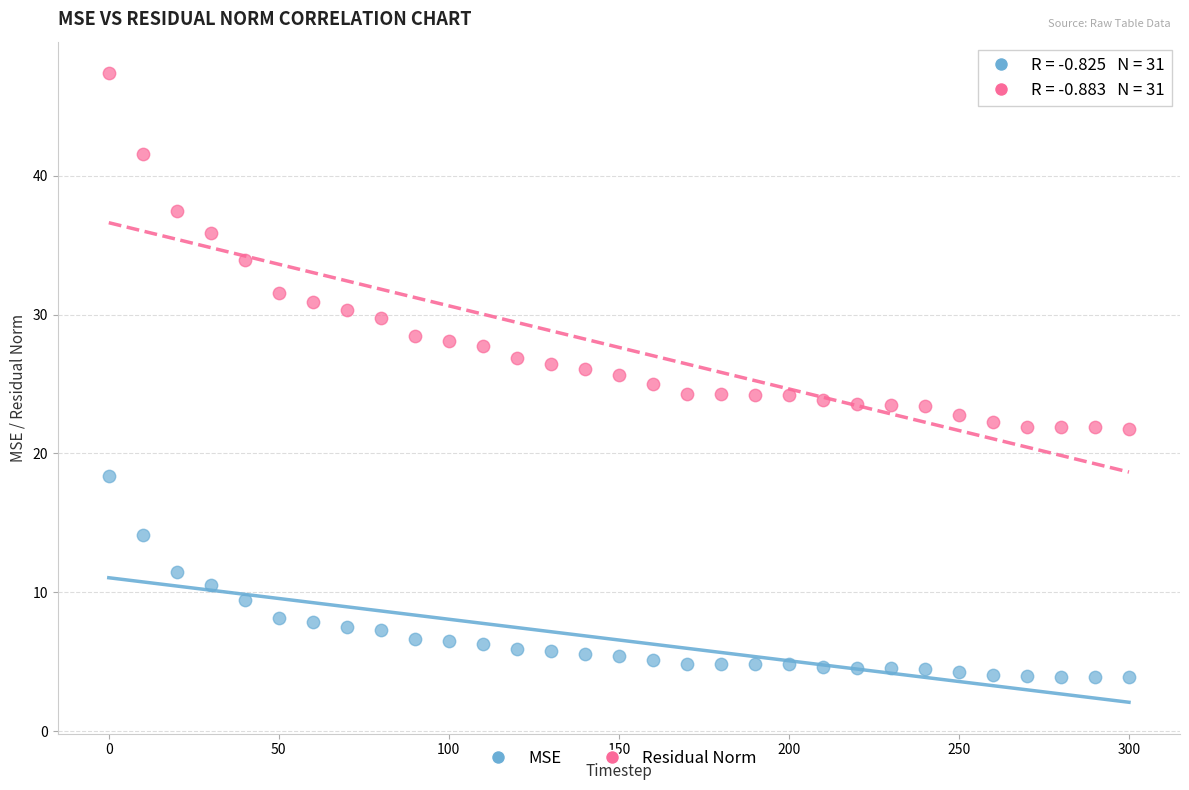

Which series reaches the maximum Y coordinate?

Residual Norm